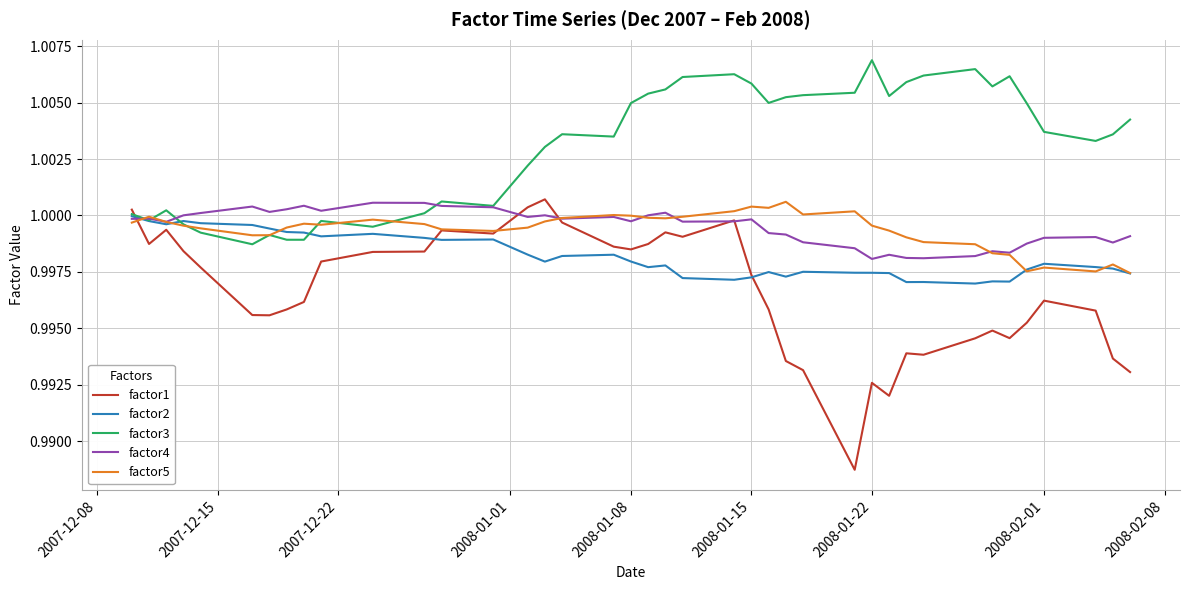

Which series has the widest spread of values?

factor1